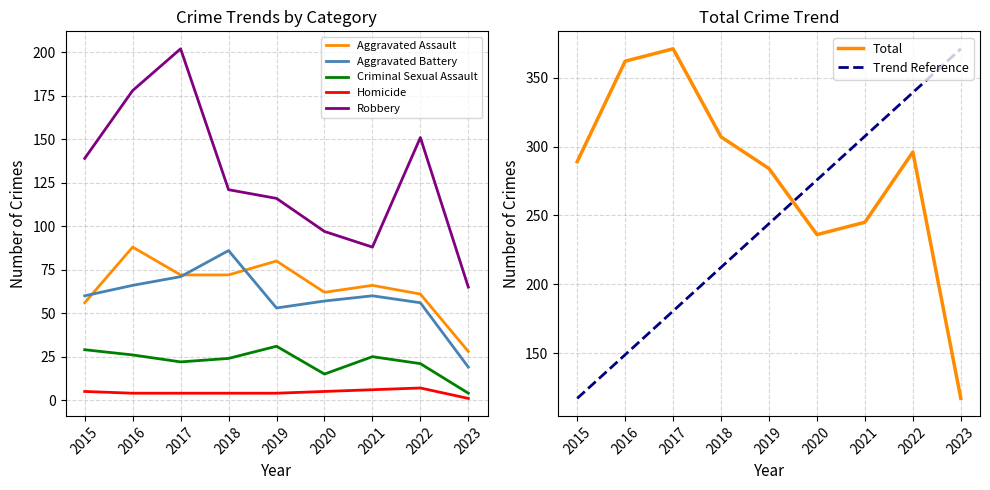

Where does the Homicide series first go above 4?

2015